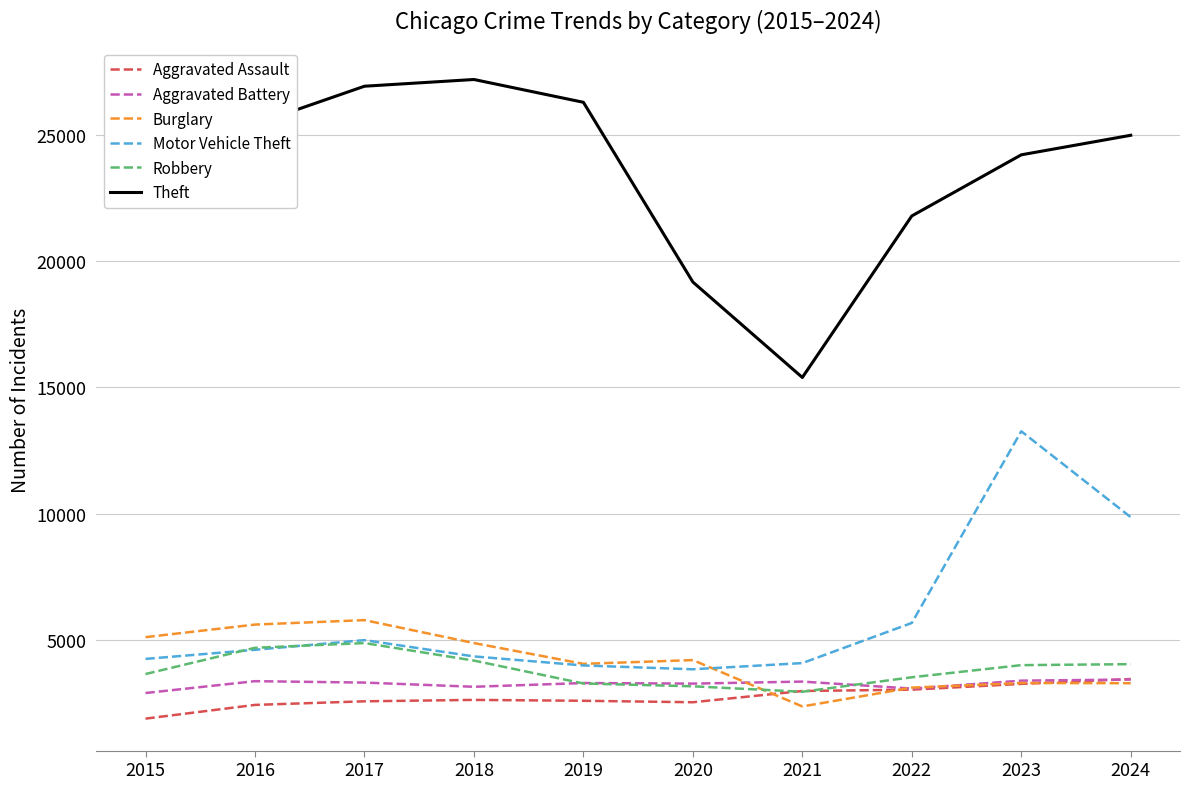

Is this an area chart (filled region under the line)?

No